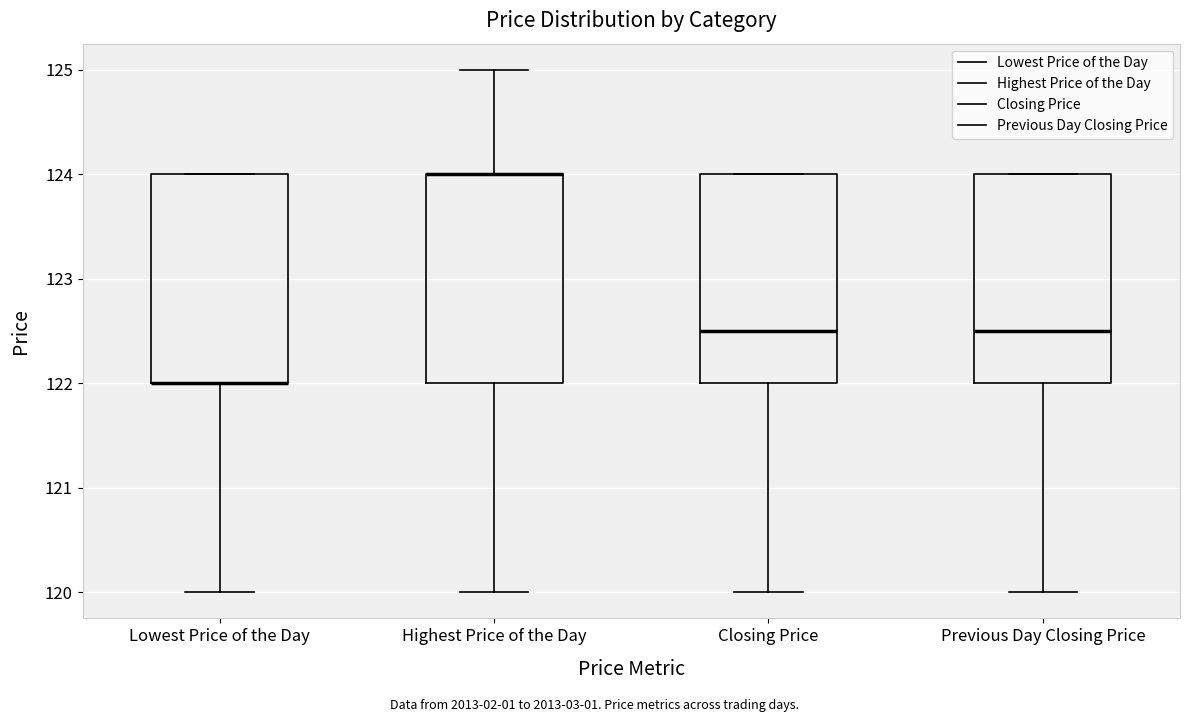

Reading left to right, read every box against the y-axis: the position of its median line, the range the box covers, and the ends of its whiskers. The values are not printed on the chart, so give them approximately, as read against the axis.

Lowest Price of the Day: median 122.0 (drawn on the box's lower edge), box 122.0 to 124.0, whiskers 120.0 to 124.0
Highest Price of the Day: median 124.0 (drawn on the box's upper edge), box 122.0 to 124.0, whiskers 120.0 to 125.0
Closing Price: median 122.5, box 122.0 to 124.0, whiskers 120.0 to 124.0
Previous Day Closing Price: median 122.5, box 122.0 to 124.0, whiskers 120.0 to 124.0